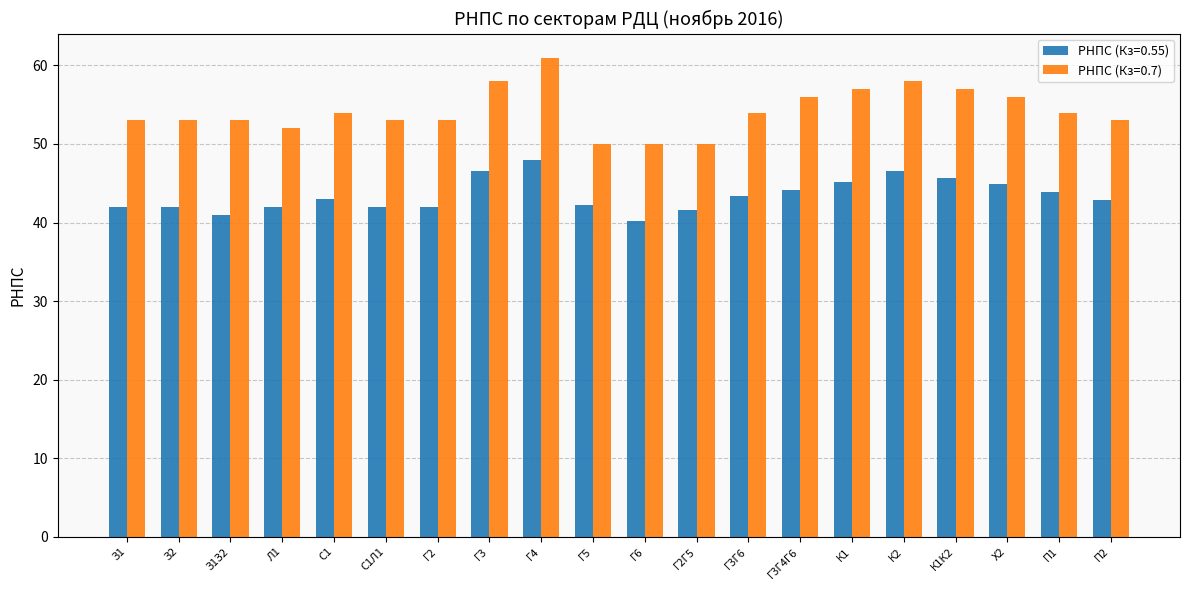

What is the difference between the maximum and minimum values in the РНПС (Кз=0.55) series?

7.8